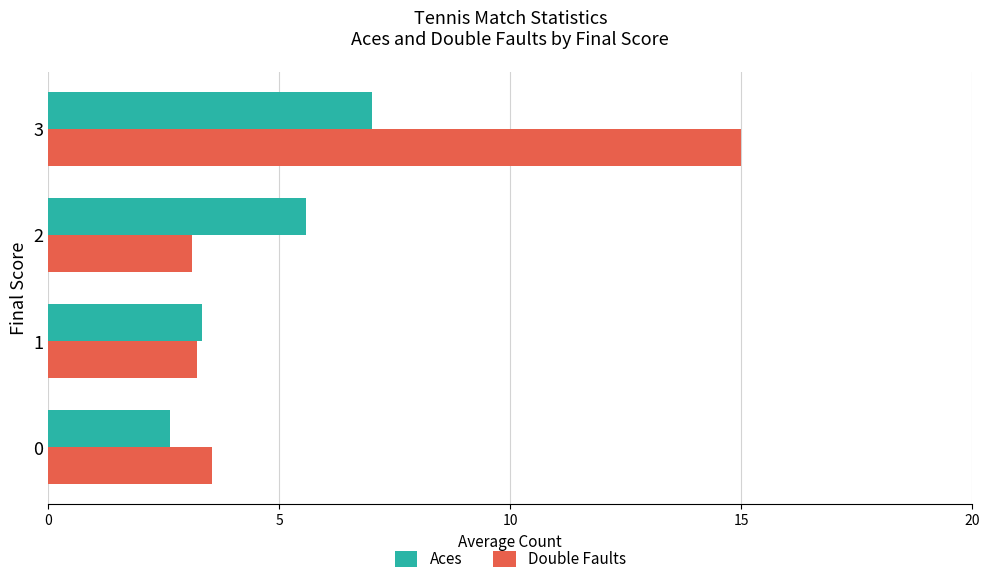

How many data points does each series have?

4